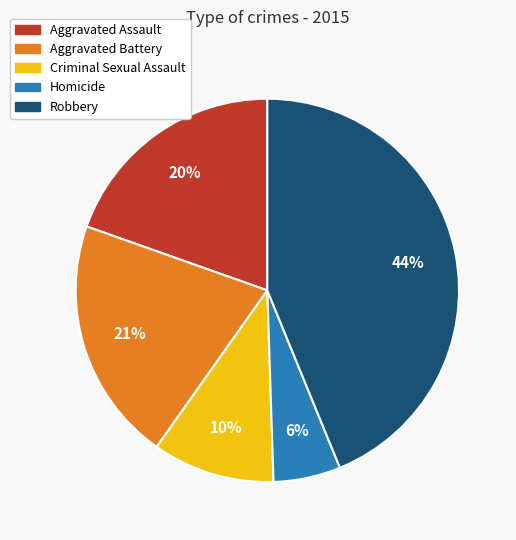

Is there any slice that represents more than half of the pie?

No